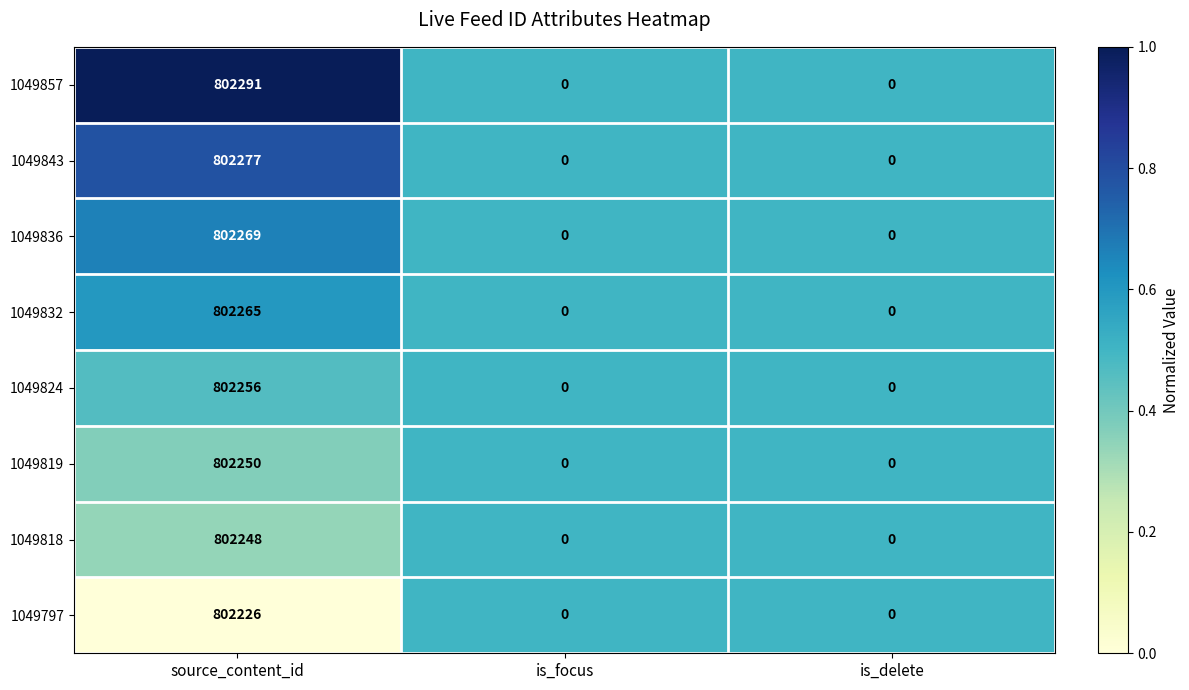

At which category is the sum across all series the highest?

source_content_id